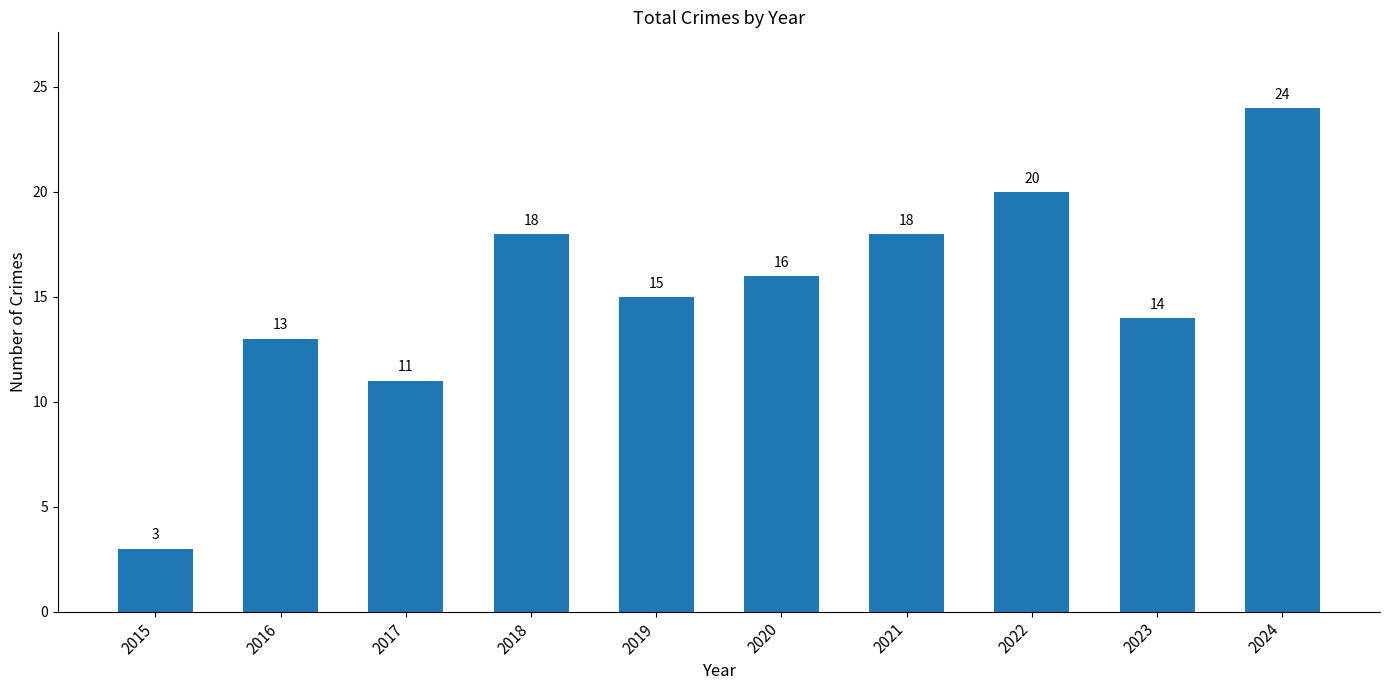

How many distinct data groups are displayed?

1